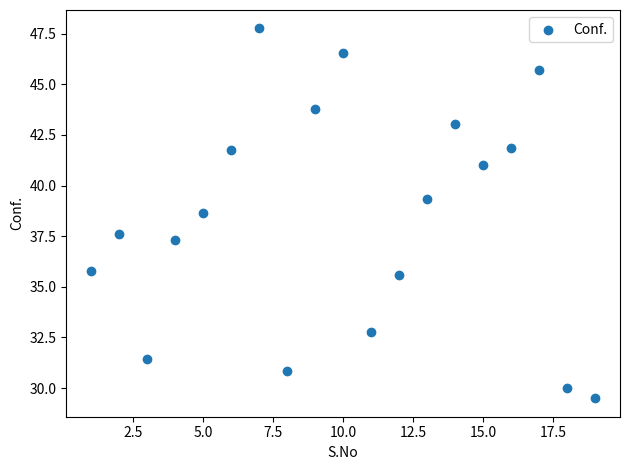

What Y value in the scatter plot is closest to 38?

37.6